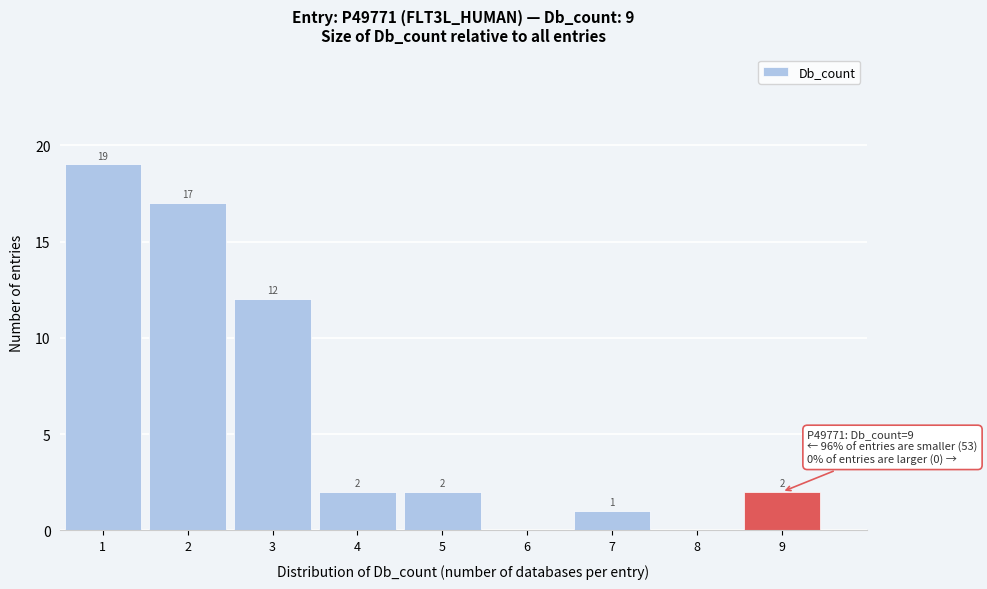

Which range on the x-axis has the tallest bar?

0.5 to 1.5